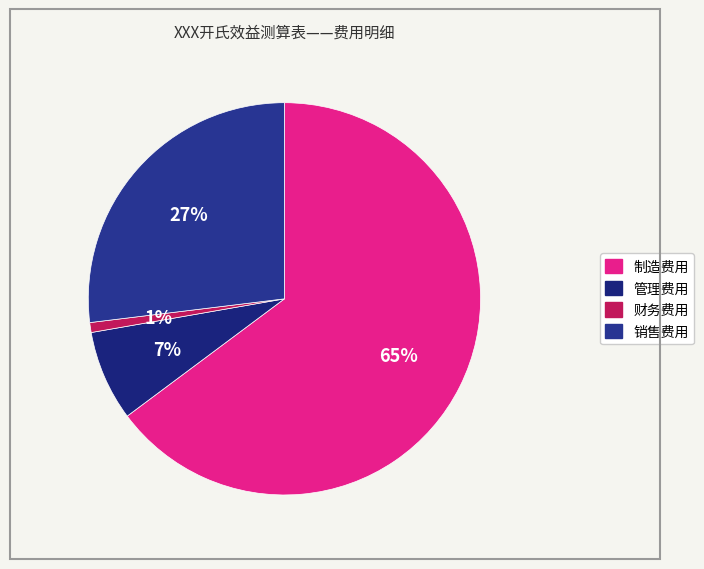

What percentage is NOT represented by 销售费用?

73.1%